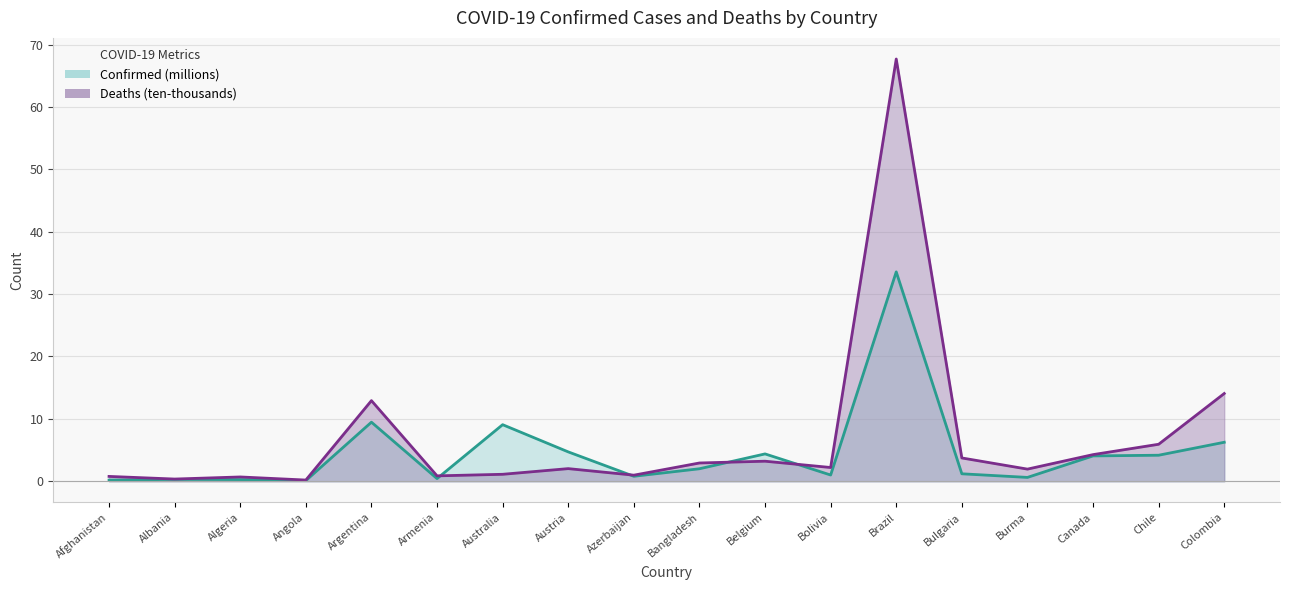

How many interior local peaks does the Deaths series have?

5